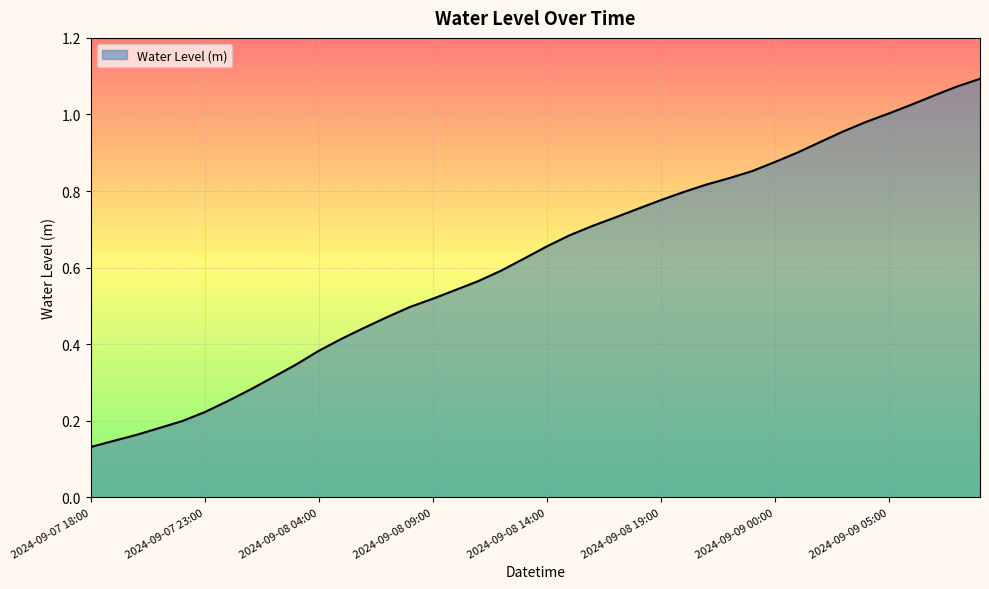

How many lines are shown in the chart?

1